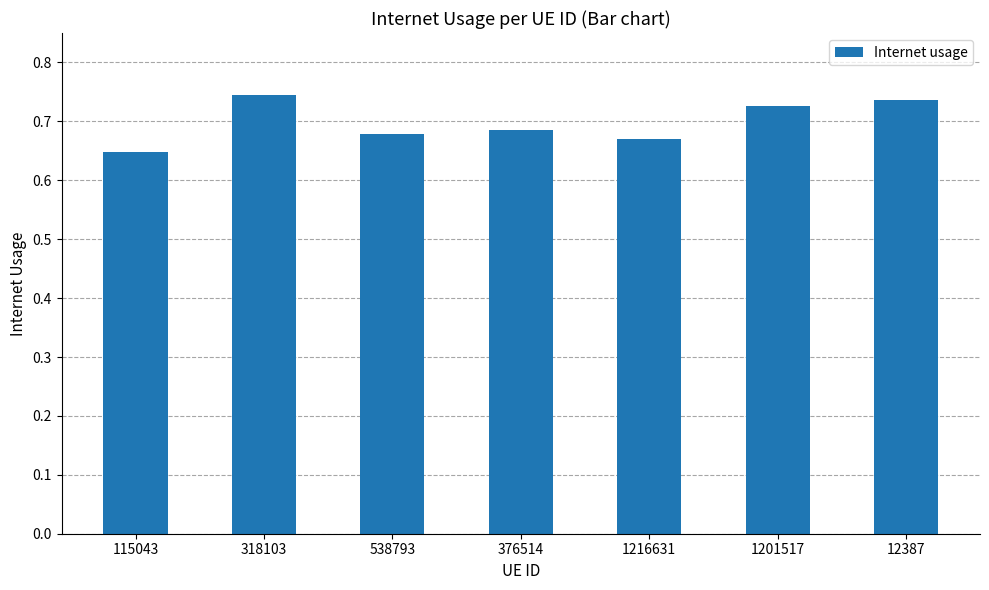

How many bars are there in total?

7